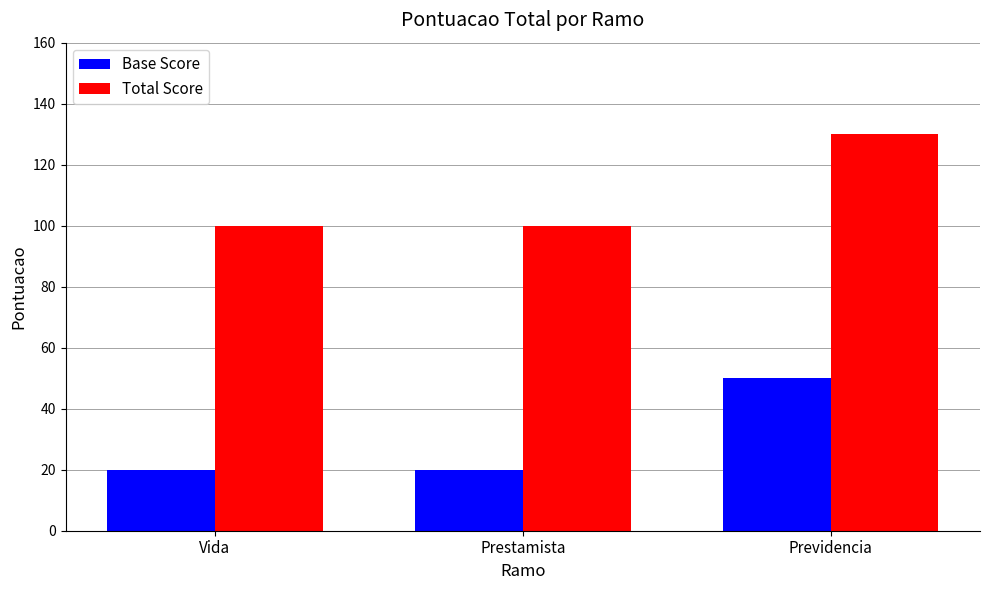

Which category has the highest value across all series?

Previdencia